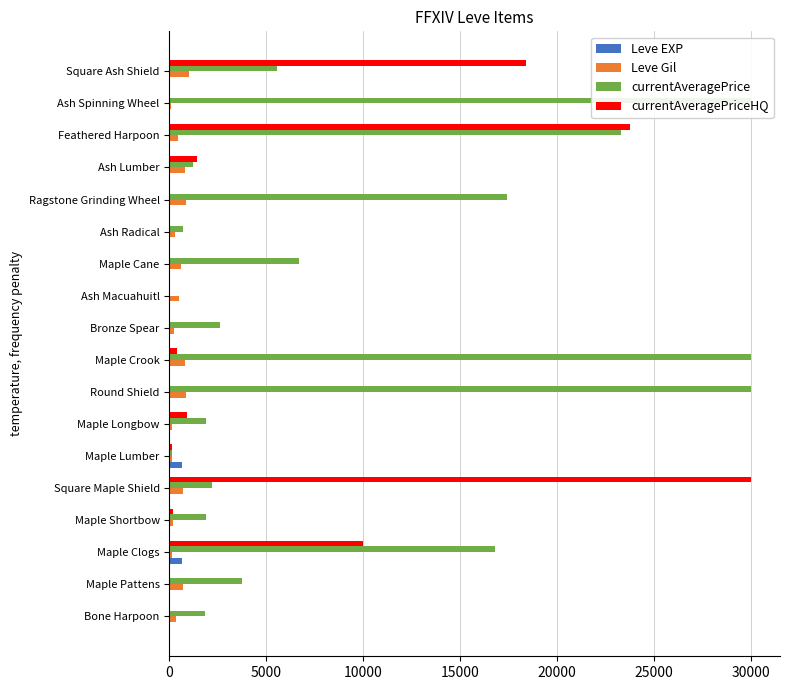

What is the sum of all currentAveragePrice values?

175960